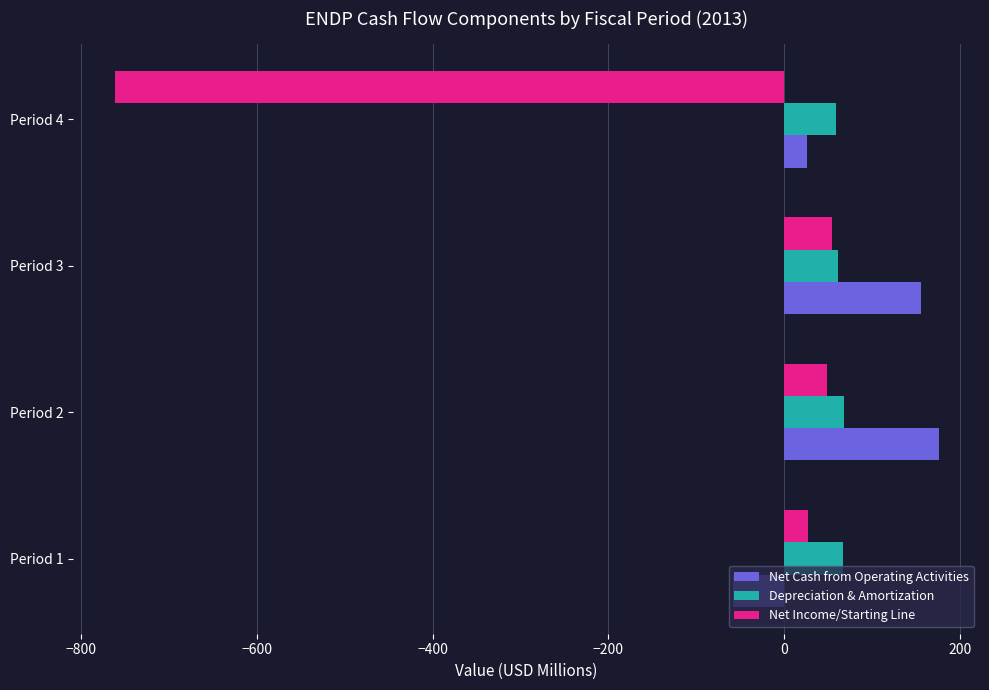

What is the total value across all series at Period 4?

-676.5